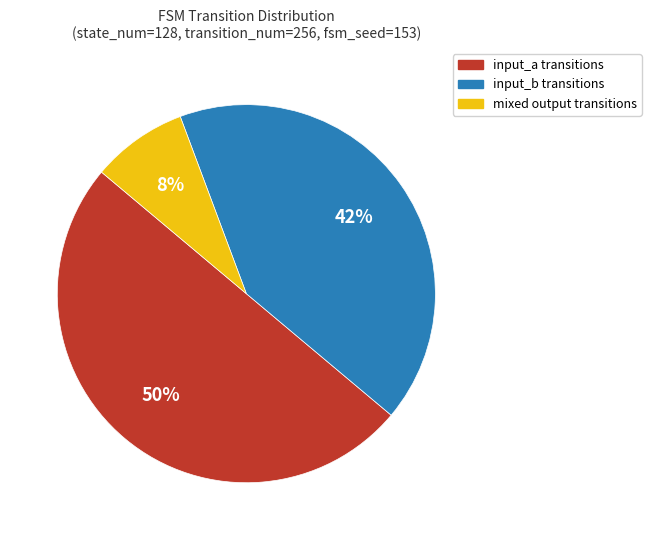

To the nearest percent, what is the difference between the largest and smallest slice percentages?

42%